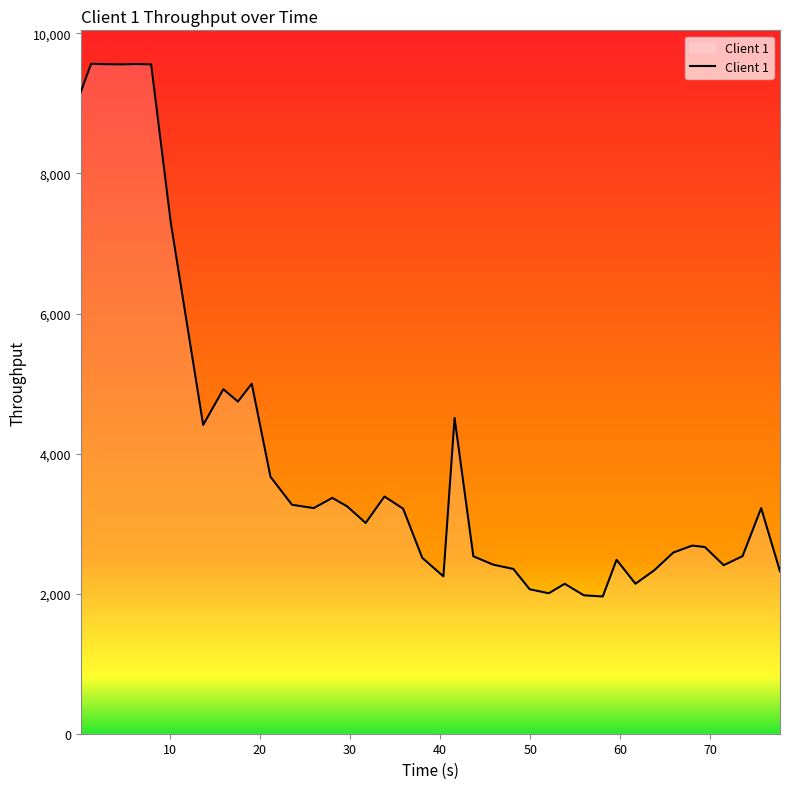

What is the greatest value displayed?

9565.2